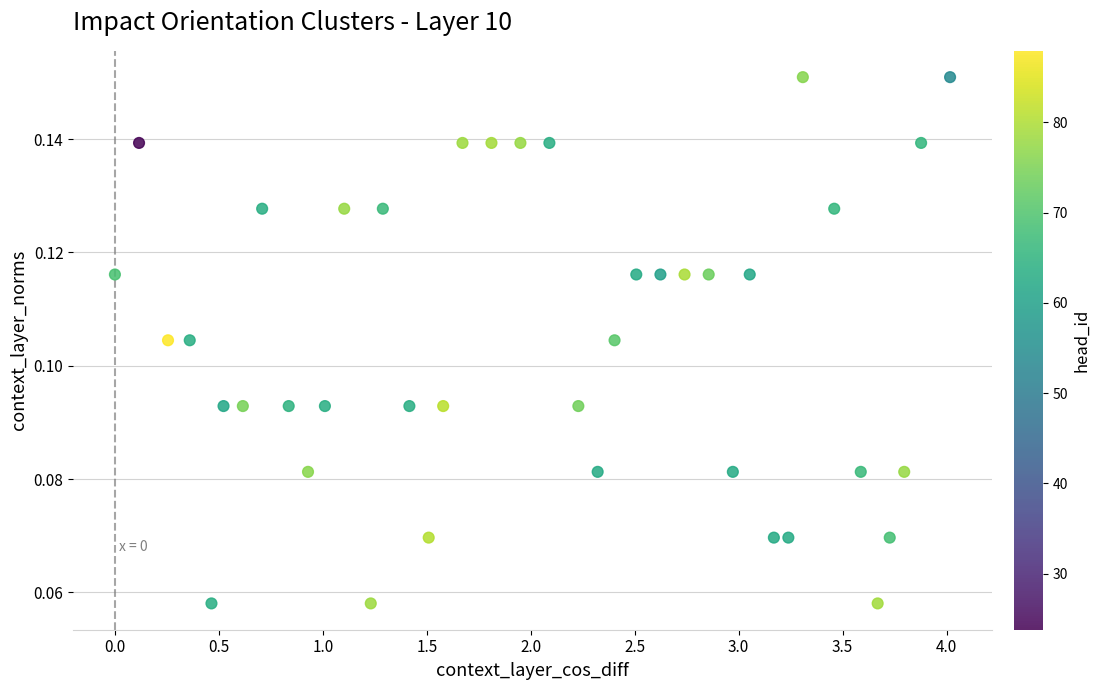

How many data points are displayed?

40